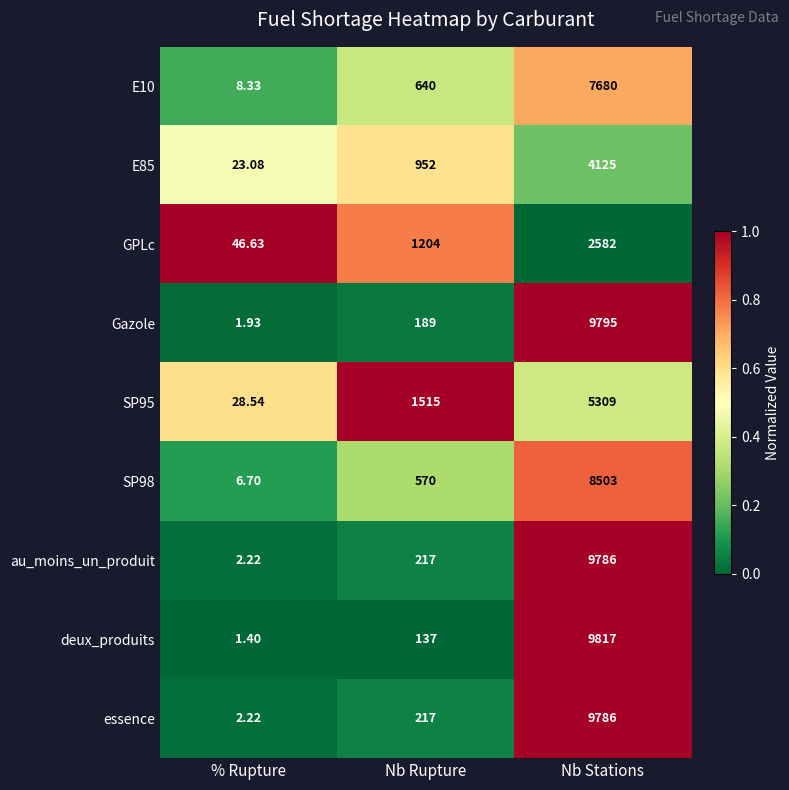

How many data points in essence are less than 217?

1